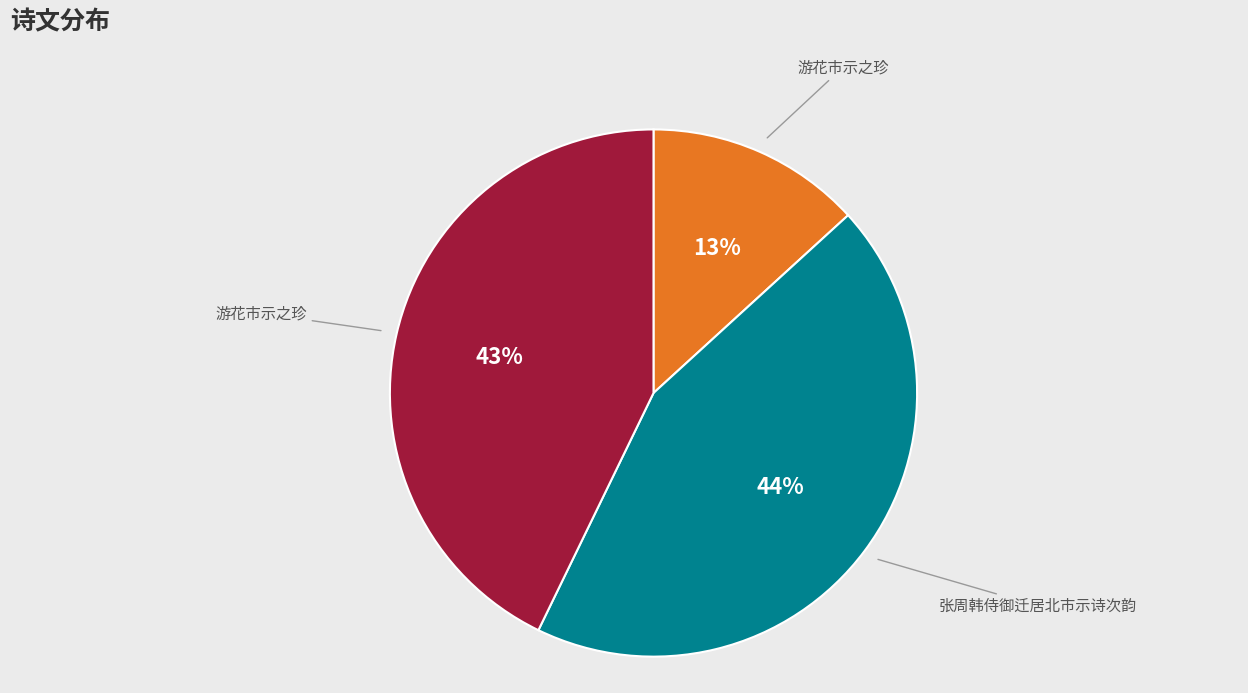

Is there any slice that represents more than half of the pie?

No